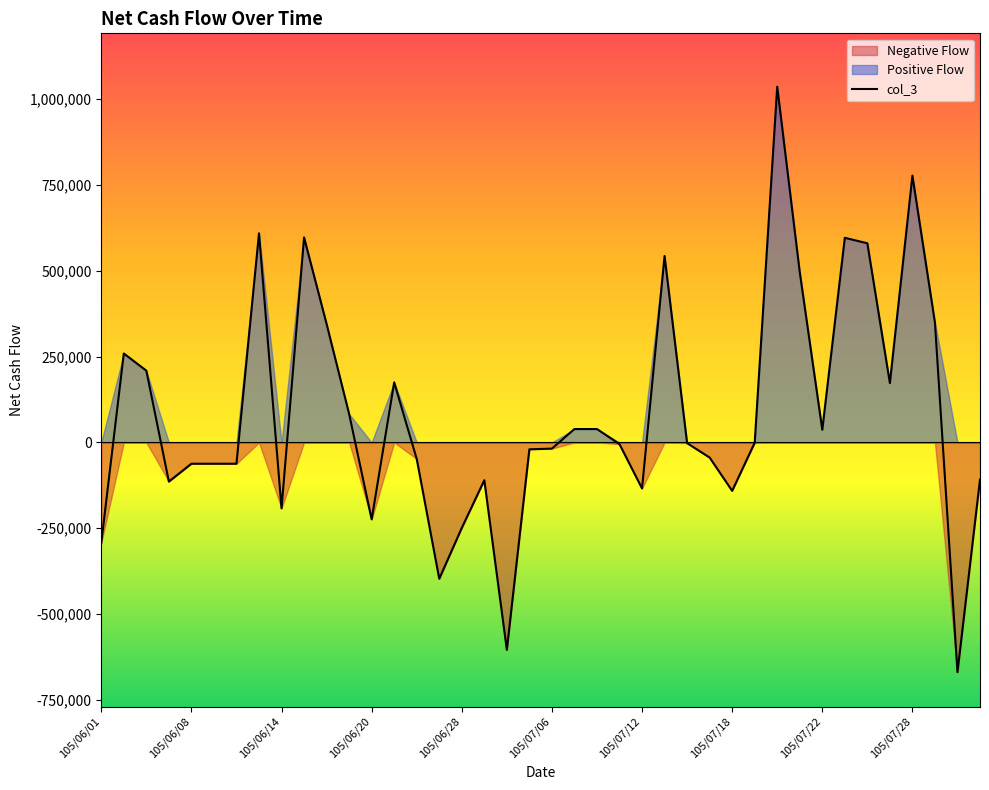

Reading left to right, what are all the values shown in this chart?

105/06/01=-292000	105/06/03=259000	105/06/06=209000	105/06/07=-114000	105/06/08=-62000	105/06/09=-62000	105/06/10=-62000	105/06/13=609000	105/06/14=-192000	105/06/15=597000	105/06/16=345000	105/06/17=83000	105/06/20=-224000	105/06/21=175000	105/06/22=-48000	105/06/23=-397000	105/06/28=-249000	105/06/30=-110000	105/07/01=-604000	105/07/04=-20000	105/07/06=-18000	105/07/07=39000	105/07/08=39000	105/07/11=-5000	105/07/12=-134000	105/07/13=543000	105/07/14=-2000	105/07/15=-44000	105/07/18=-141000	105/07/19=-1000	105/07/20=1036000	105/07/21=496000	105/07/22=37000	105/07/25=596000	105/07/26=580000	105/07/27=173000	105/07/28=777000	105/07/29=349000	105/08/01=-669000	105/08/02=-108000